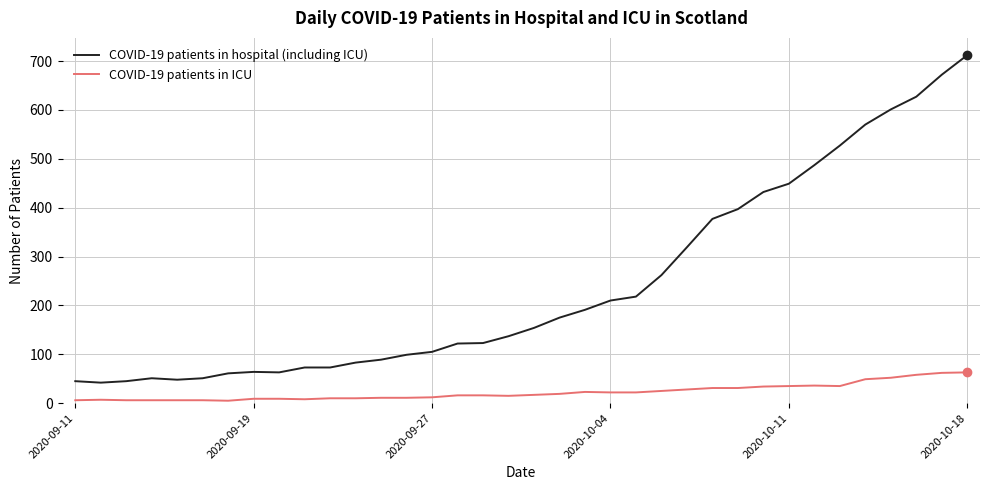

Which series has the largest range (max minus min)?

COVID-19 patients in hospital (including ICU)